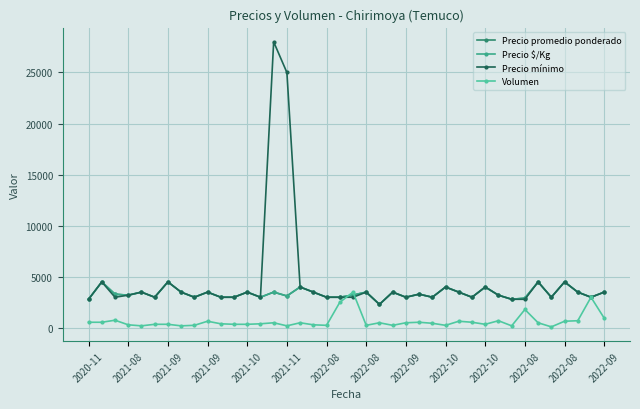

At which category does Precio $/Kg reach its first local peak?

2021-08